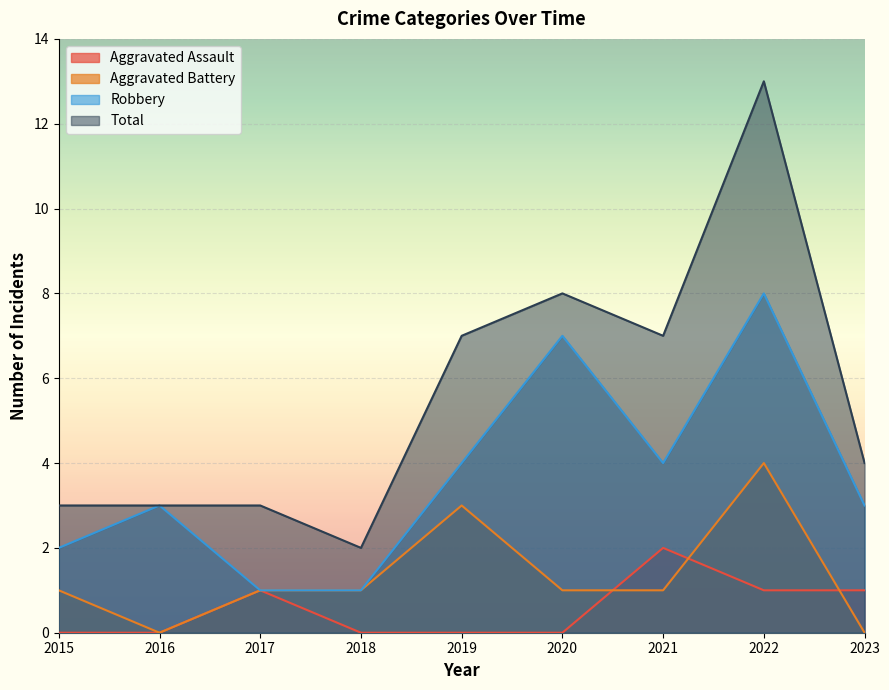

How many data points in Total are above 4?

4